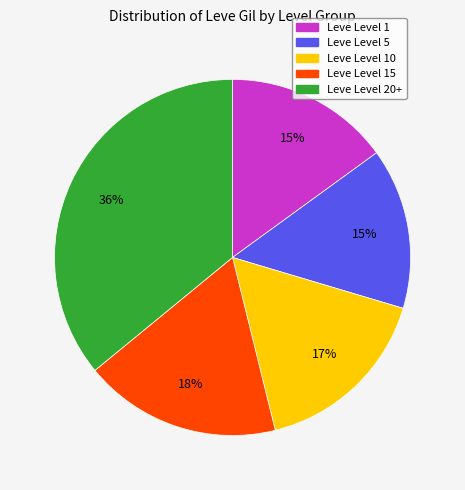

Is there any slice that represents more than half of the pie?

No